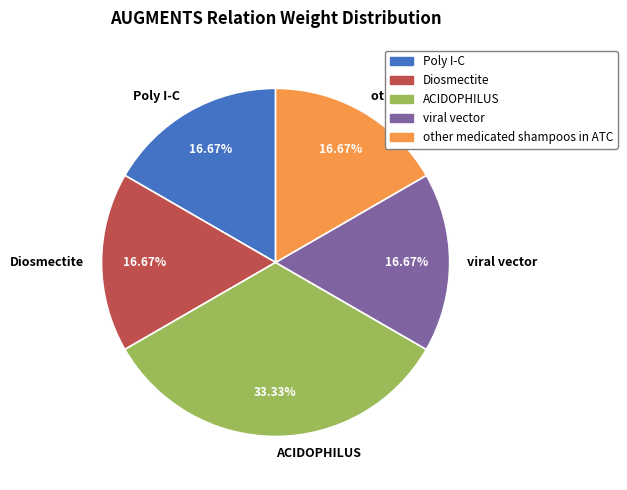

To the nearest percent, what percentage of the pie is Diosmectite?

17%